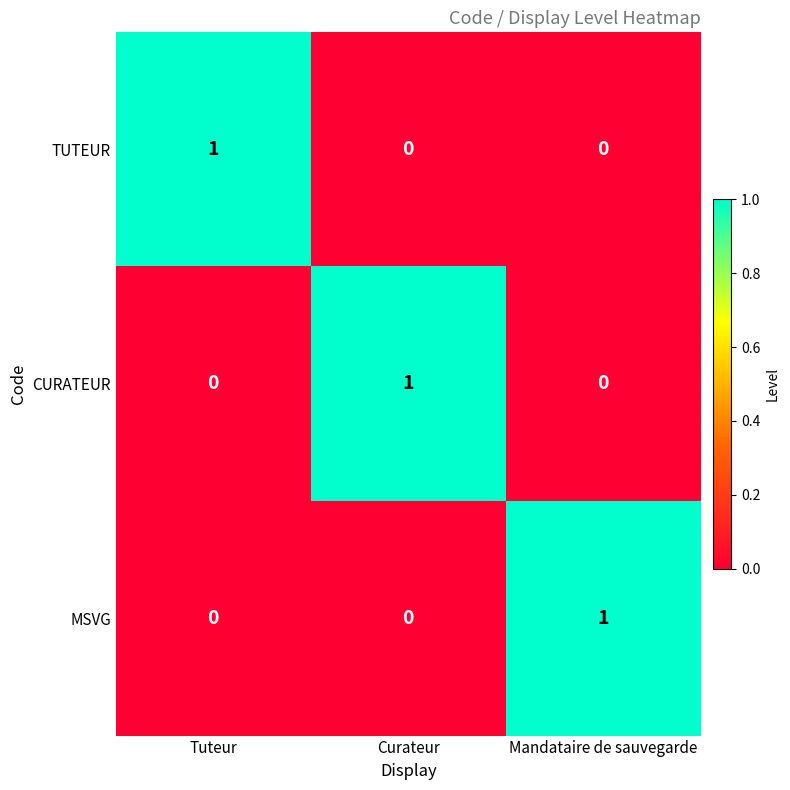

The MSVG series shows 0 at Curateur. True or false?

True